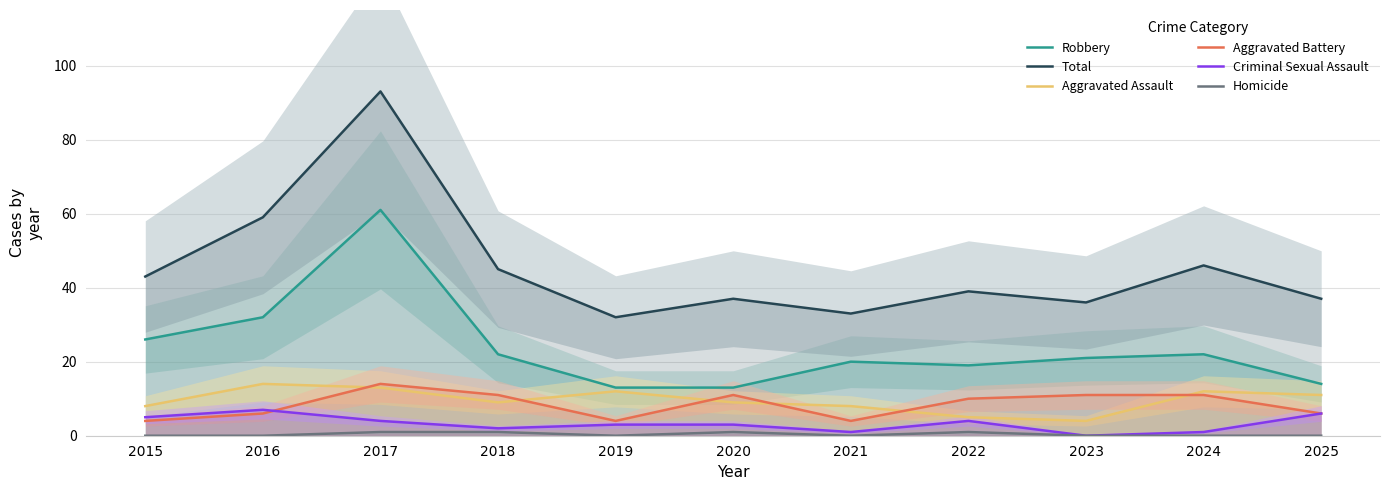

True or false: Robbery has a value of 14 at 2018.

False